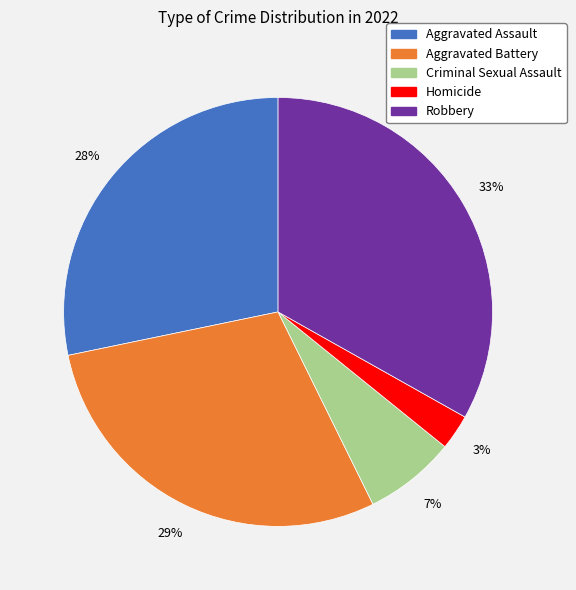

To the nearest percent, what is the difference between the Aggravated Assault and Robbery slice percentages?

5%